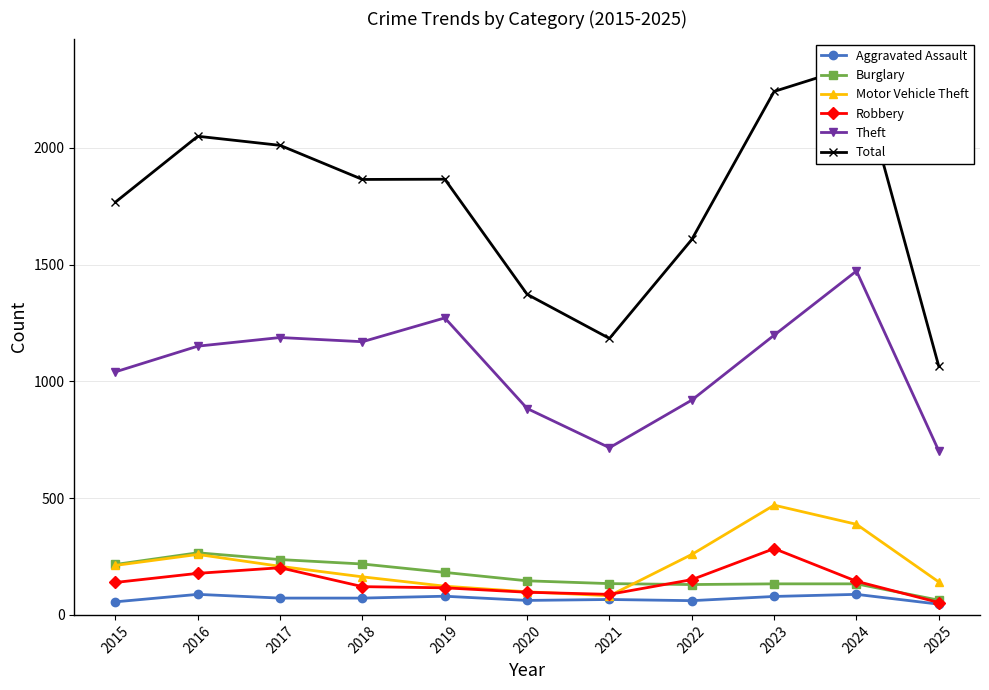

True or false: Theft and Motor Vehicle Theft cross at least once.

False